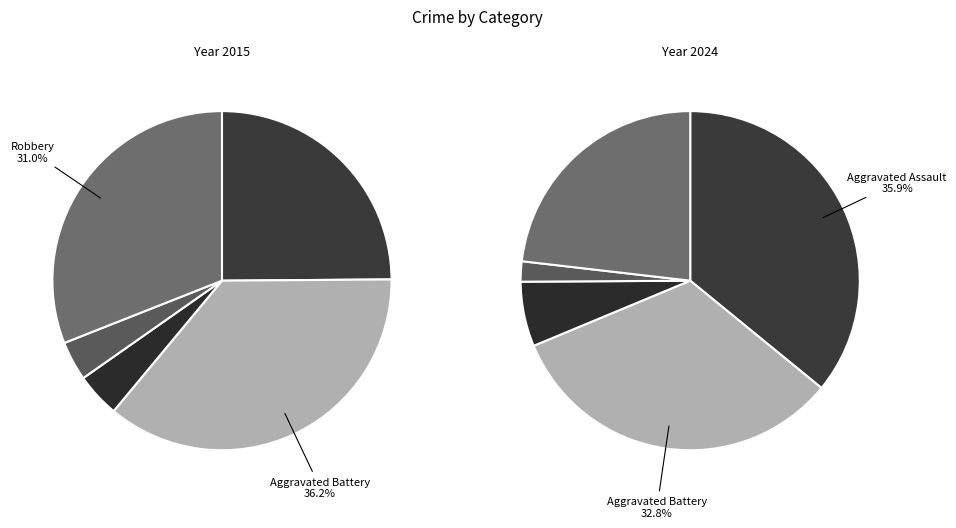

Approximately how many times larger is the value at Homicide compared to Criminal Sexual Assault?

0.9